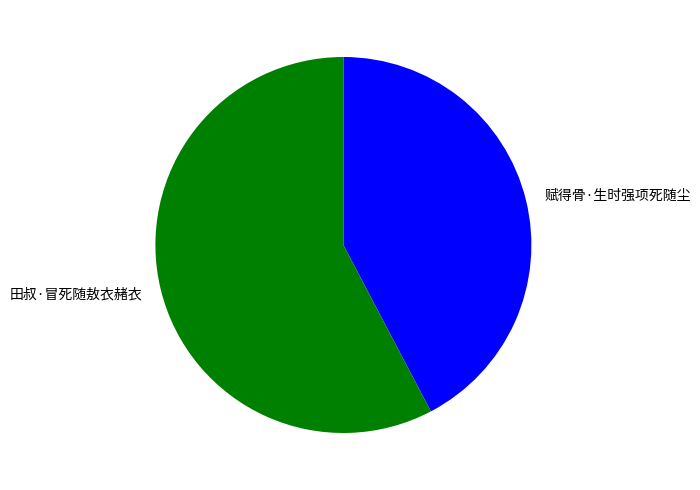

Is it true that 田叔·冒死随敖衣赭衣 is 48% of the pie?

False